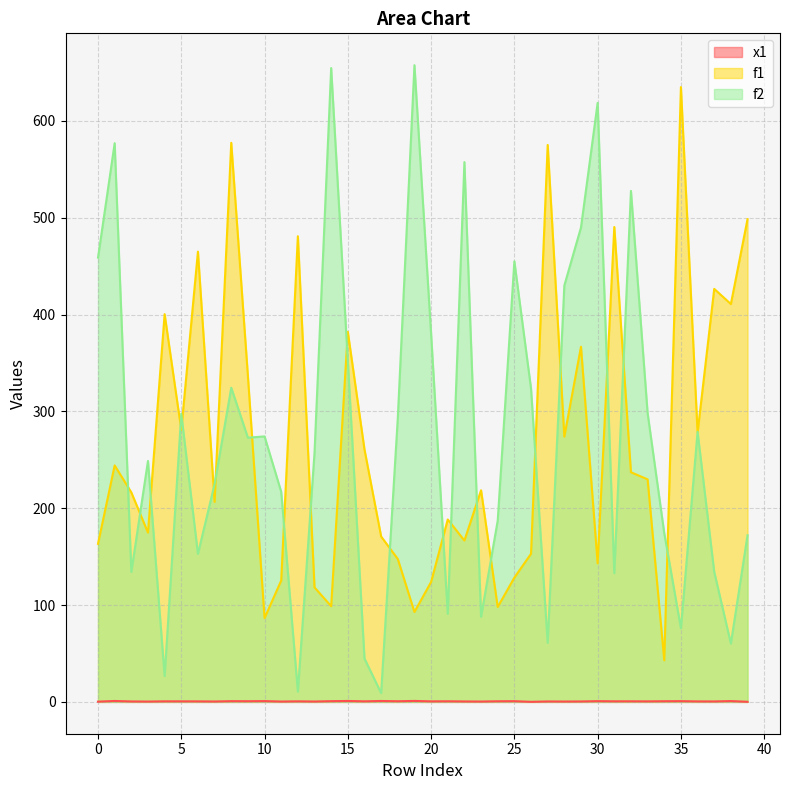

True or false: f2 has a value of 657.6 at 19.

True